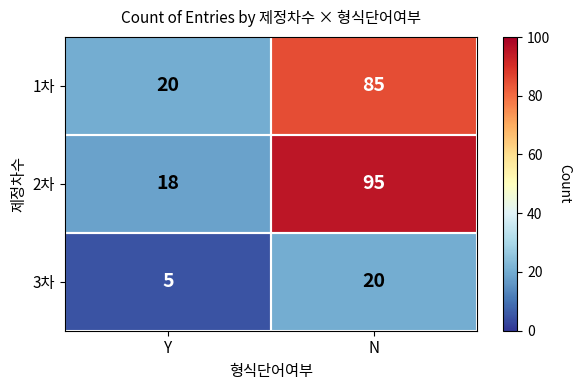

Is it true that 2차 equals 10 at Y?

False